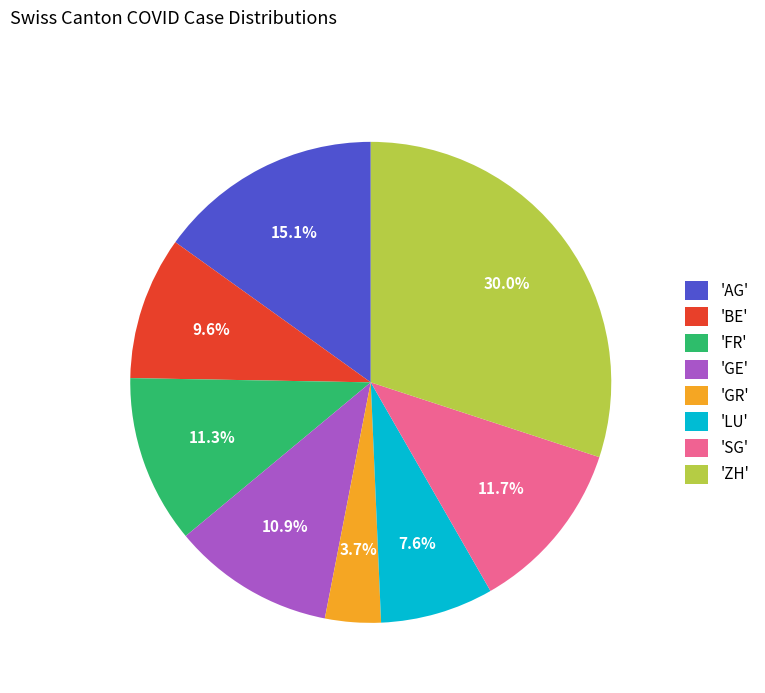

Combined, do 'SG' and 'ZH' account for over 50%?

No